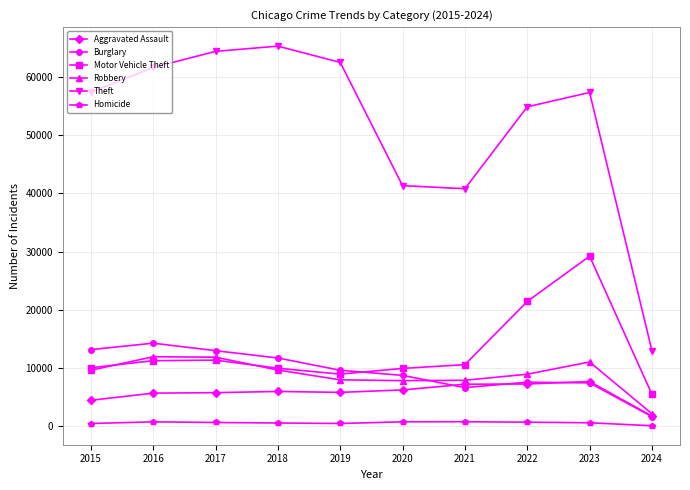

Which label corresponds to the largest value in the chart?

2018